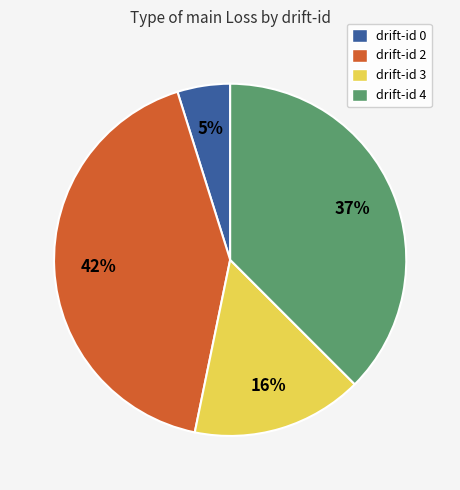

True or false: drift-id 3 accounts for 16% of the total.

True